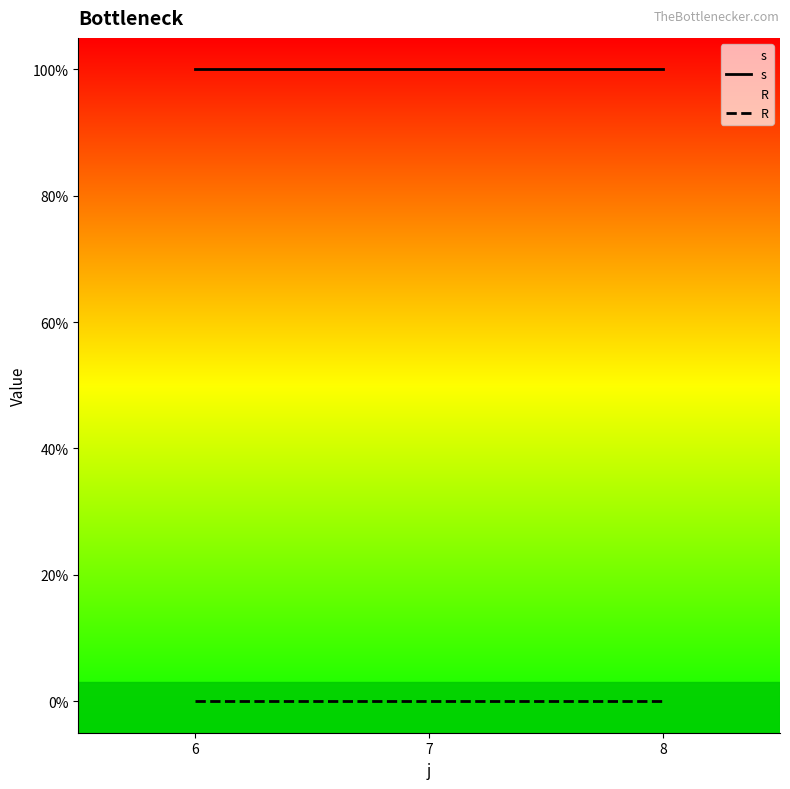

Count the number of data series in this chart.

2